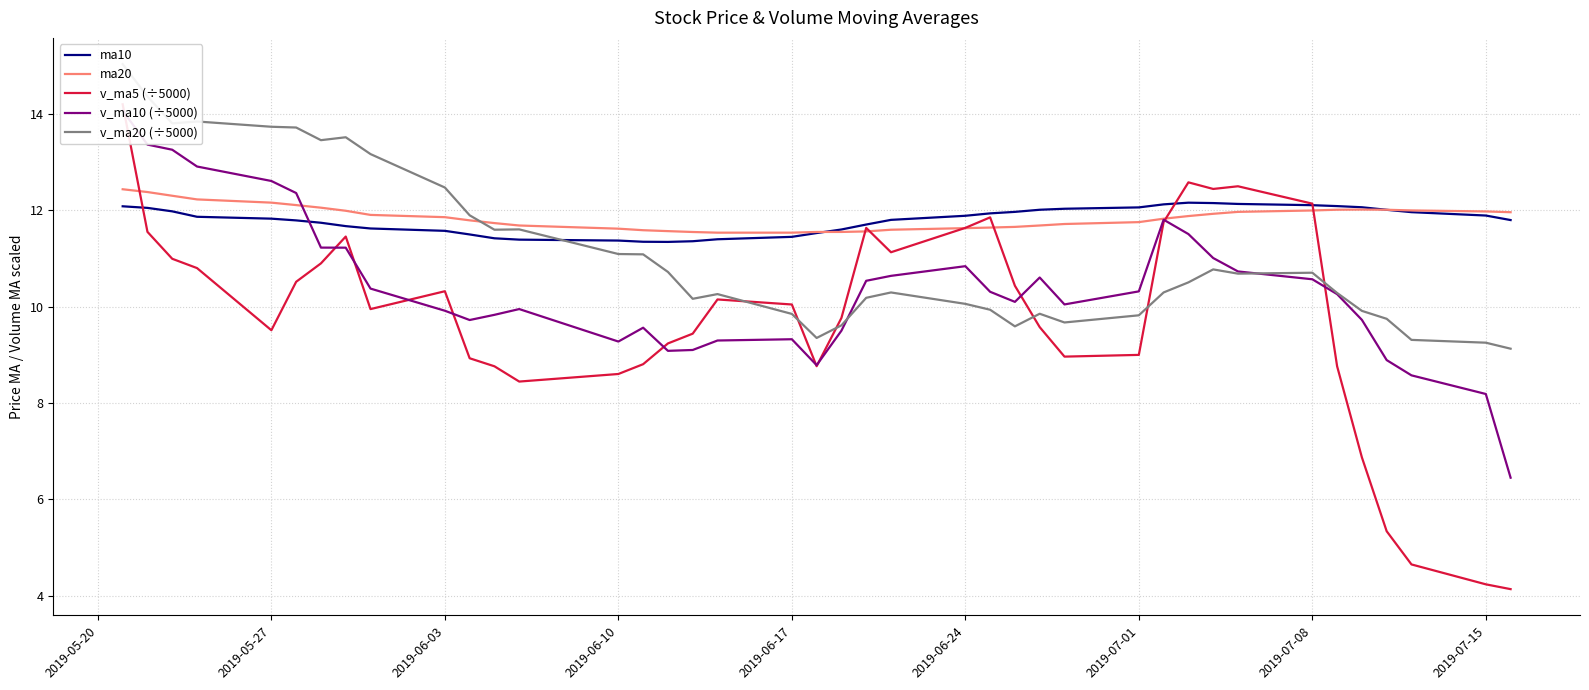

True or false: ma20 has a value of 11.9 at 2019-06-03.

True